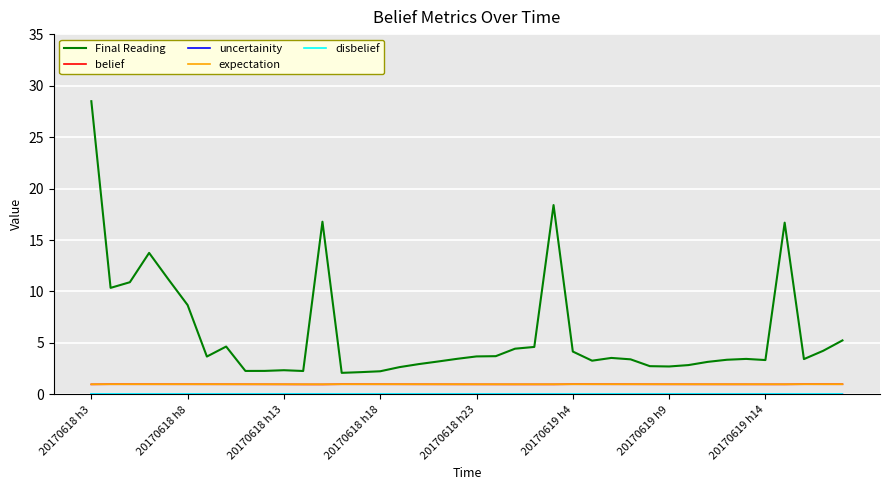

What is the greatest value displayed?

28.5